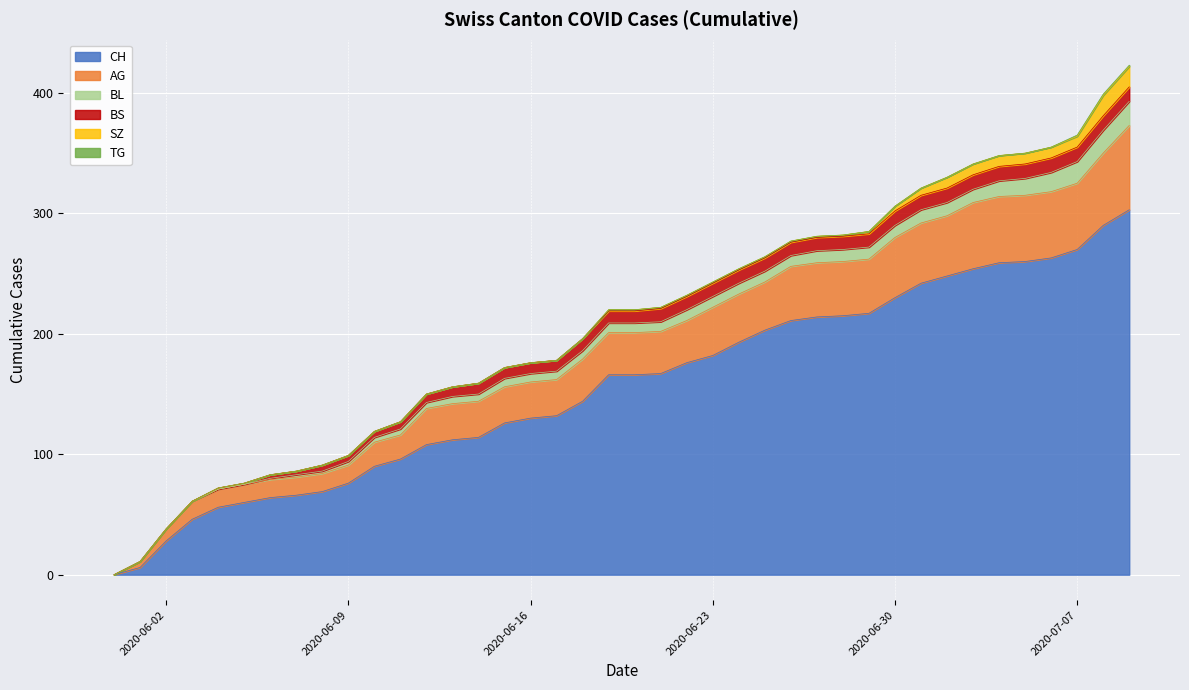

What is the highest value of the BS series?

12